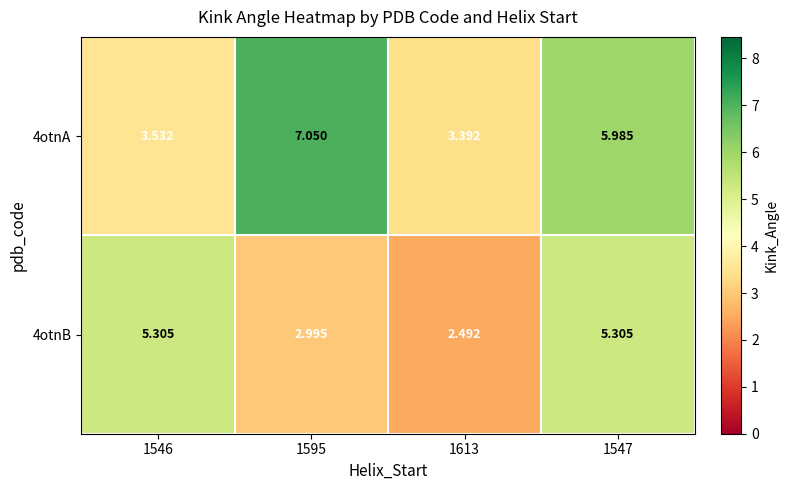

At which category does the chart reach its peak across all series?

1595